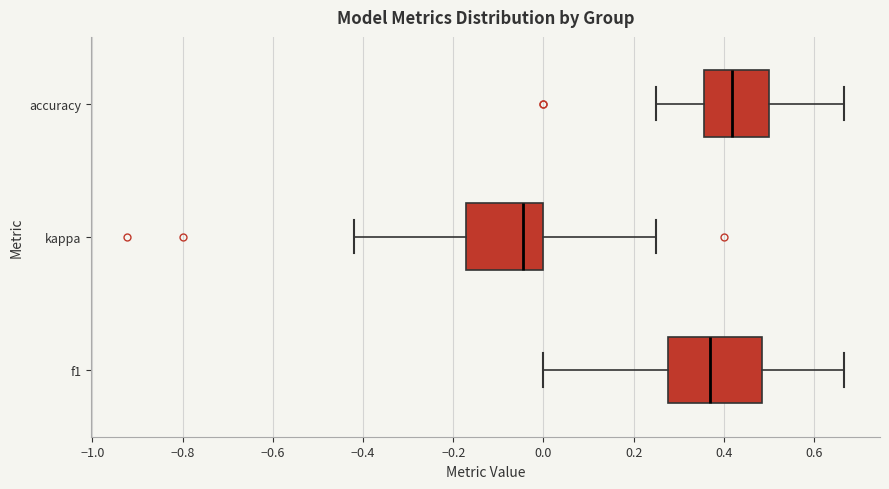

Where is the left edge of the box for accuracy on the x-axis? The values are not printed on the chart, so give them approximately, as read against the axis.

0.36